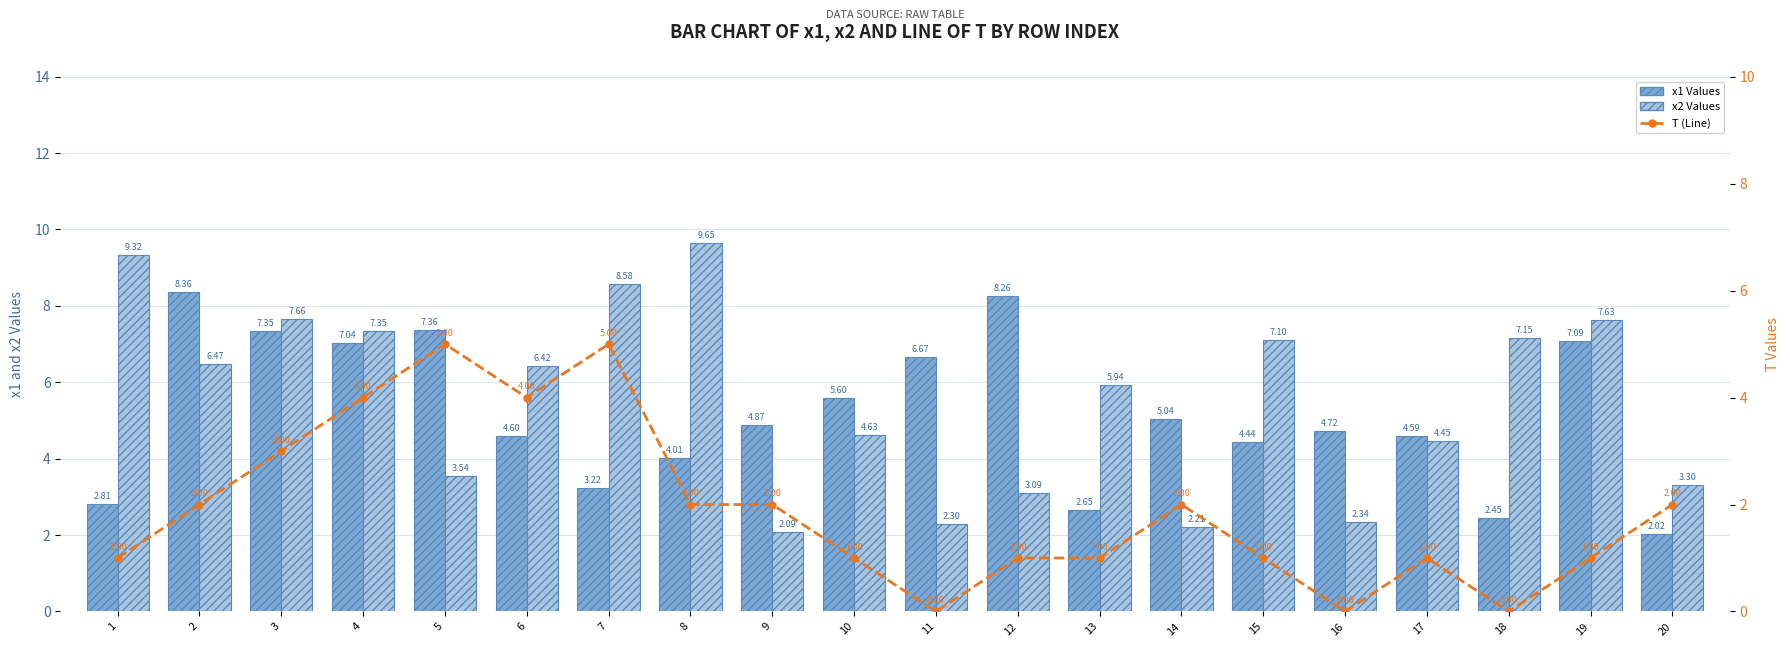

Are the bars grouped side by side (vs. stacked)?

Yes